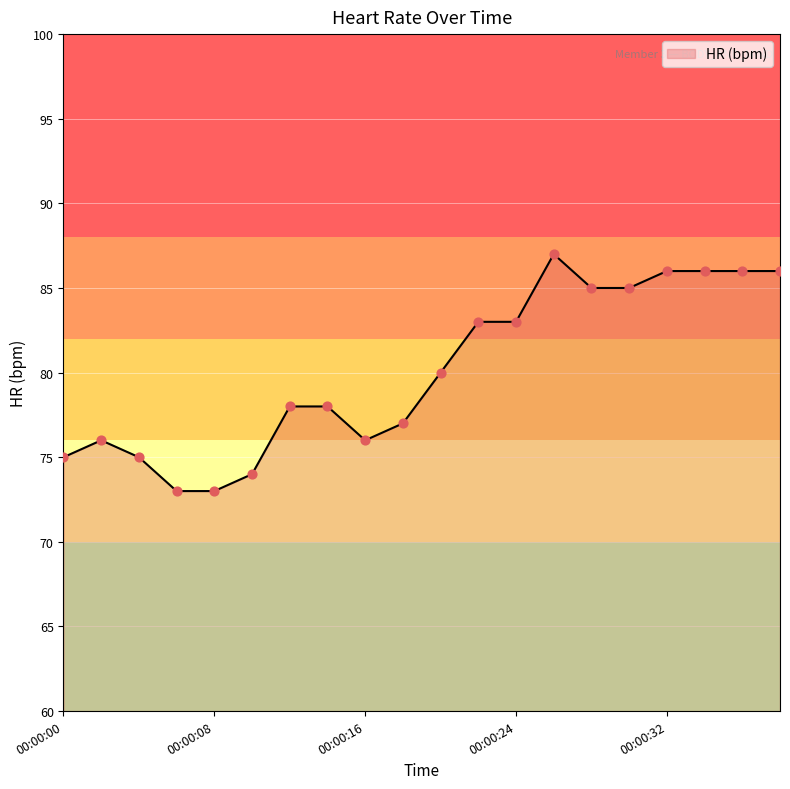

What is the smallest value displayed?

73